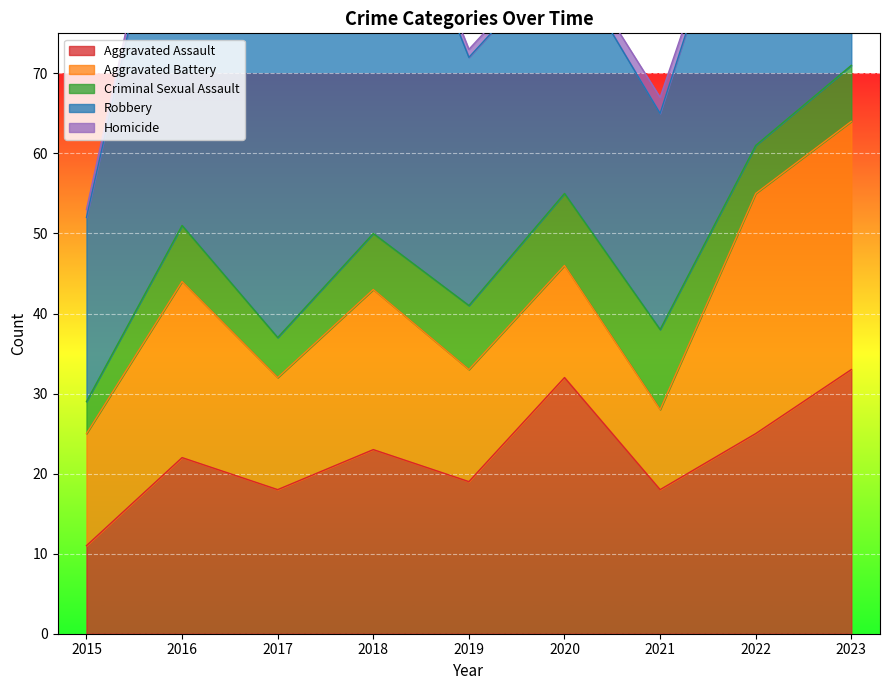

True or false: Aggravated Battery has more than 1 interior local peaks.

True